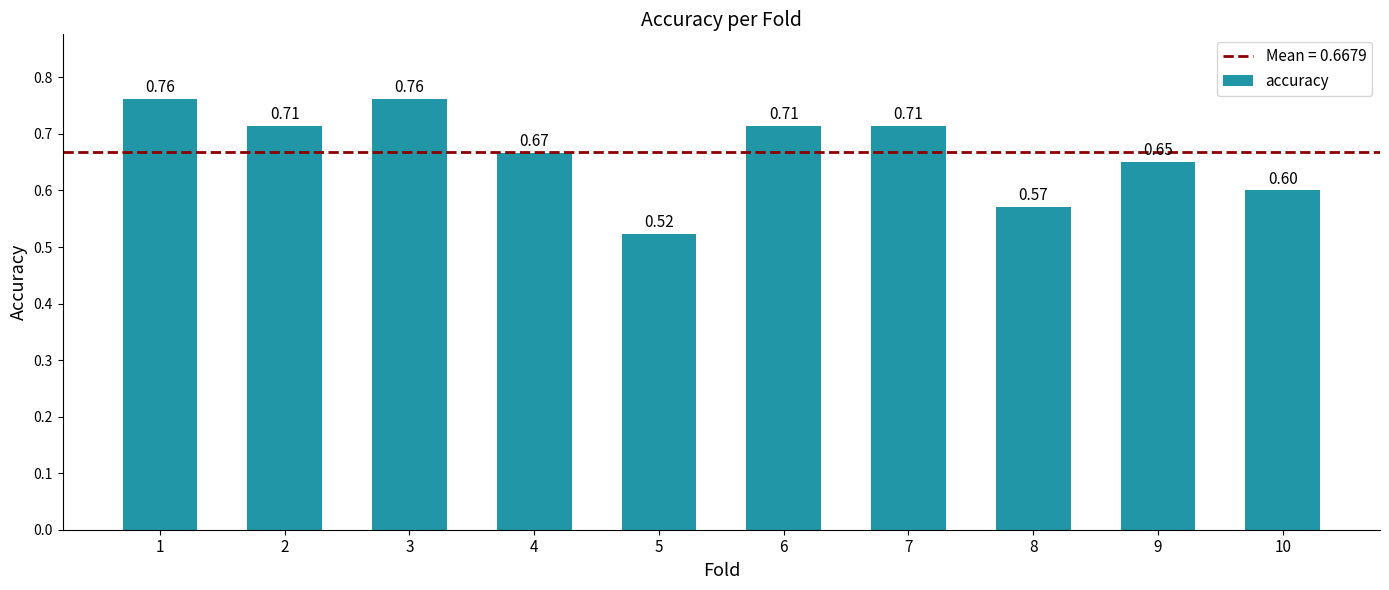

Are the bars grouped side by side (vs. stacked)?

No